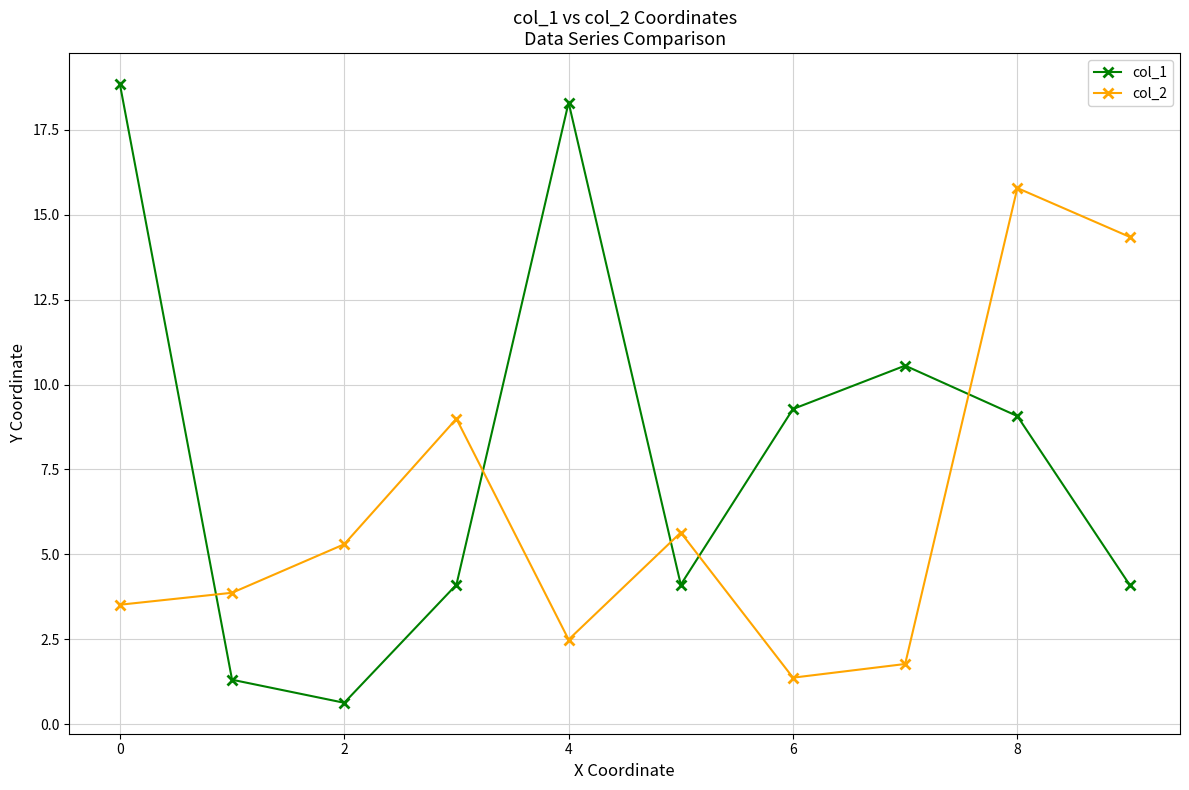

After their last crossing, which series has the higher values: col_1 or col_2?

col_2